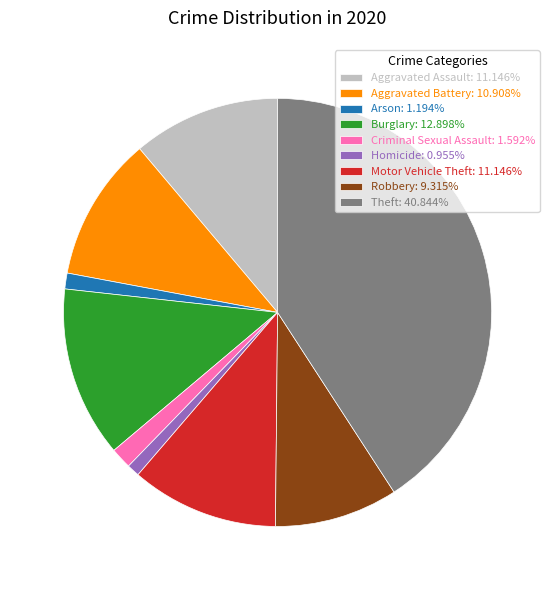

True or false: Arson accounts for 1% of the total.

True